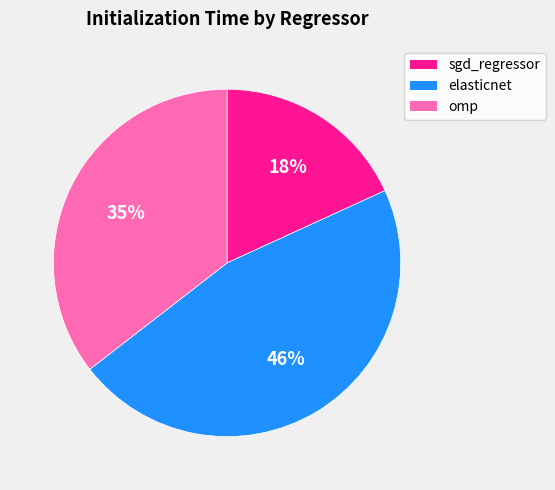

Combined, do omp and elasticnet account for over 50%?

Yes